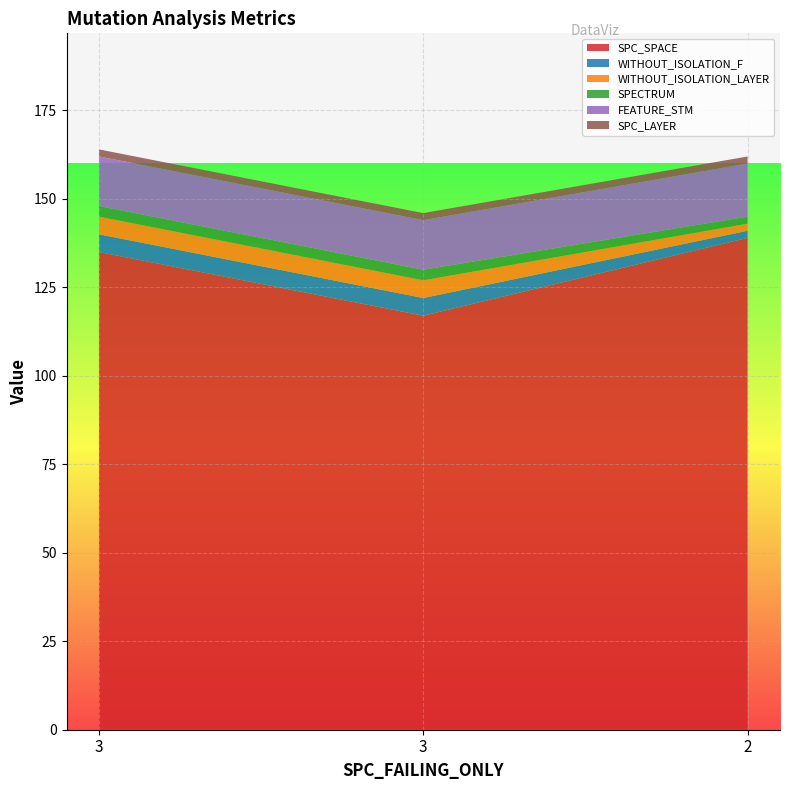

Reading left to right, transcribe all the data shown in this chart.

SPC_SPACE: 3=135	3=117	2=139
WITHOUT_ISOLATION_F: 3=5	3=5	2=2
WITHOUT_ISOLATION_LAYER: 3=5	3=5	2=2
SPECTRUM: 3=3	3=3	2=2
FEATURE_STM: 3=14	3=14	2=15
SPC_LAYER: 3=2	3=2	2=2